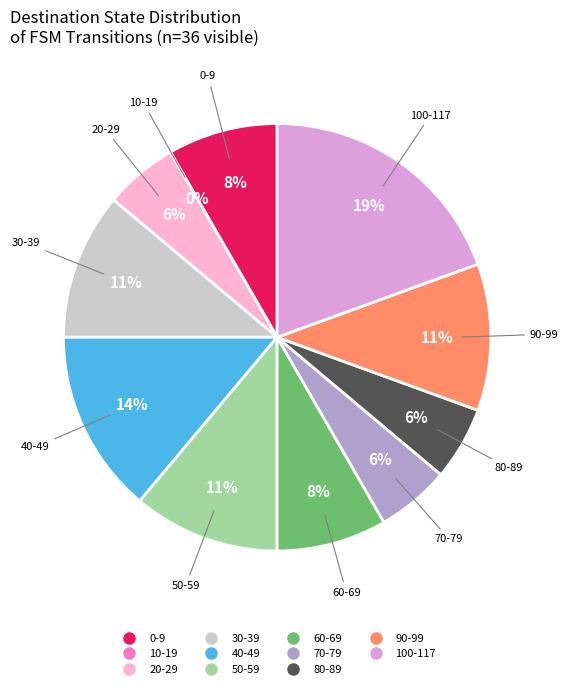

Is state 0 the majority of the pie?

No